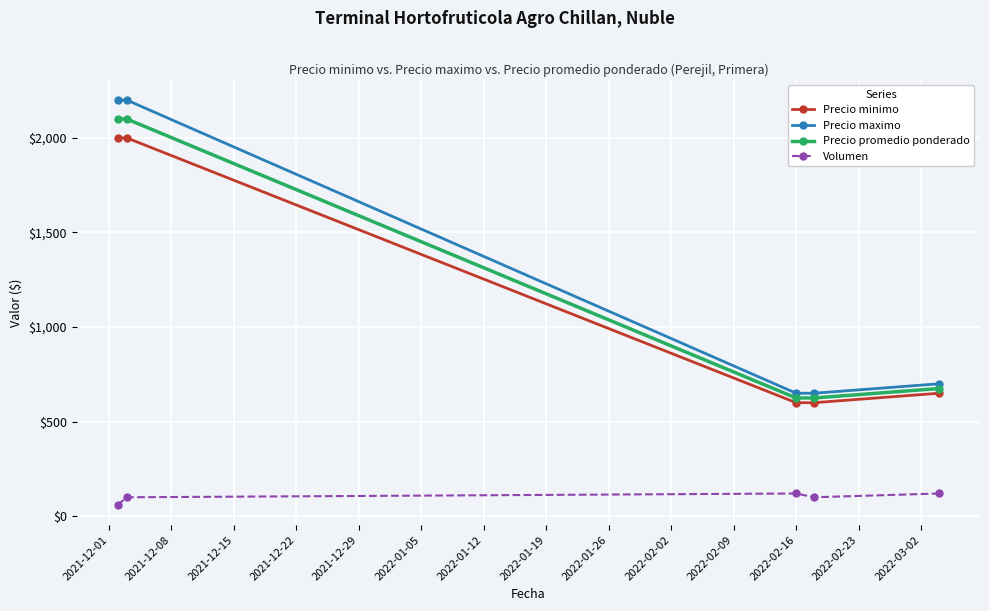

Which series has the widest spread of values?

Precio maximo